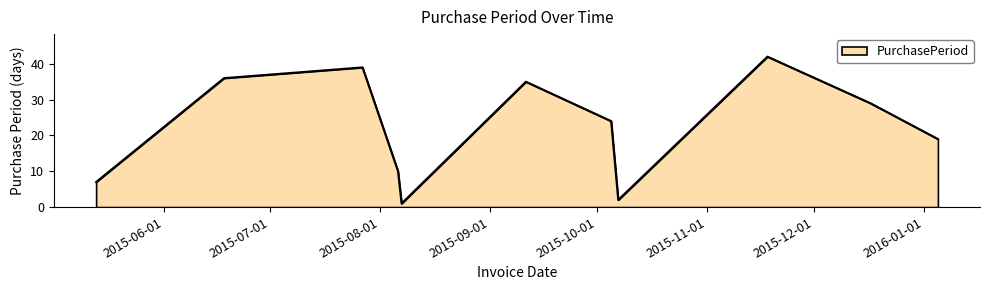

How many lines are shown in the chart?

1